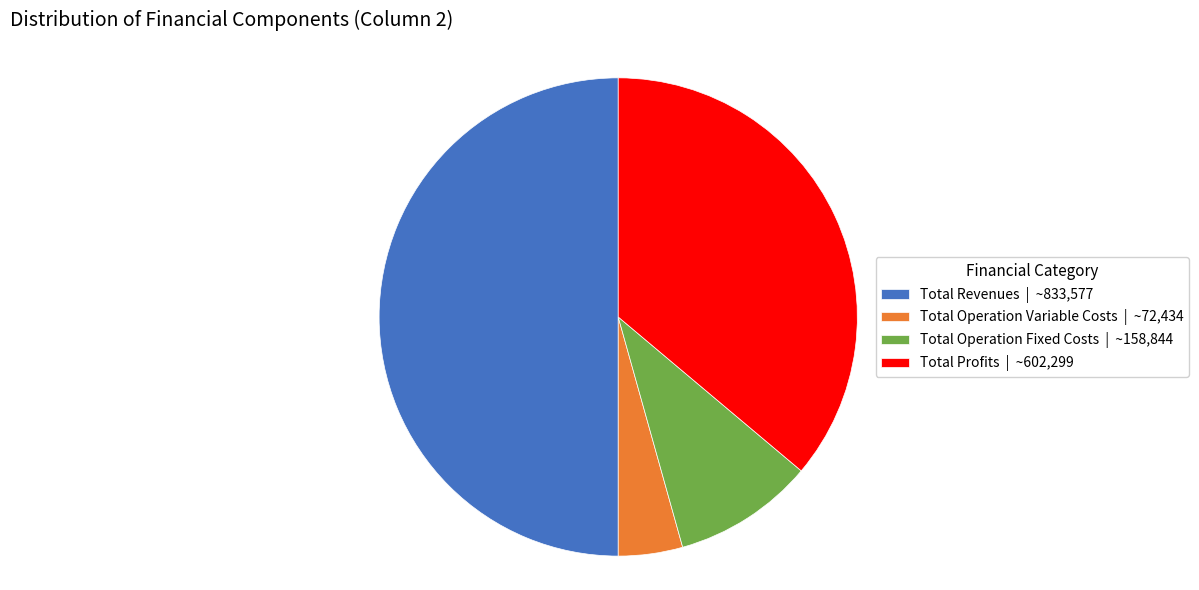

Which slice is the largest?

Total Revenues | ~833,577